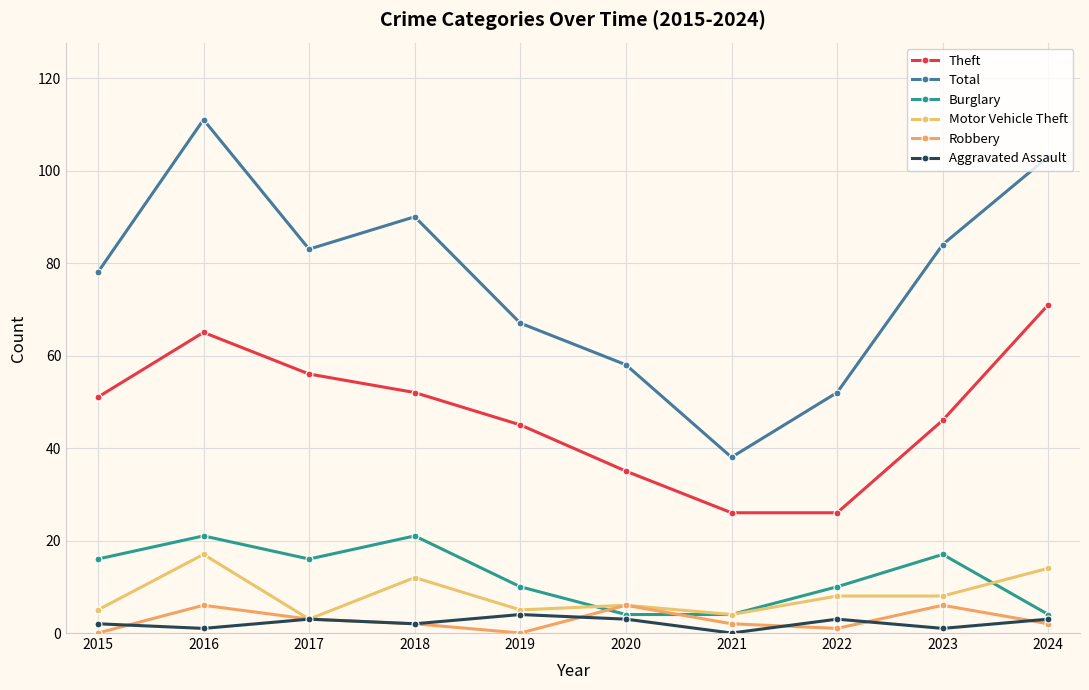

Reading left to right, extract all data points from this chart.

Theft: 2015=51	2016=65	2017=56	2018=52	2019=45	2020=35	2021=26	2022=26	2023=46	2024=71
Total: 2015=78	2016=111	2017=83	2018=90	2019=67	2020=58	2021=38	2022=52	2023=84	2024=103
Burglary: 2015=16	2016=21	2017=16	2018=21	2019=10	2020=4	2021=4	2022=10	2023=17	2024=4
Motor Vehicle Theft: 2015=5	2016=17	2017=3	2018=12	2019=5	2020=6	2021=4	2022=8	2023=8	2024=14
Robbery: 2015=0	2016=6	2017=3	2018=2	2019=0	2020=6	2021=2	2022=1	2023=6	2024=2
Aggravated Assault: 2015=2	2016=1	2017=3	2018=2	2019=4	2020=3	2021=0	2022=3	2023=1	2024=3